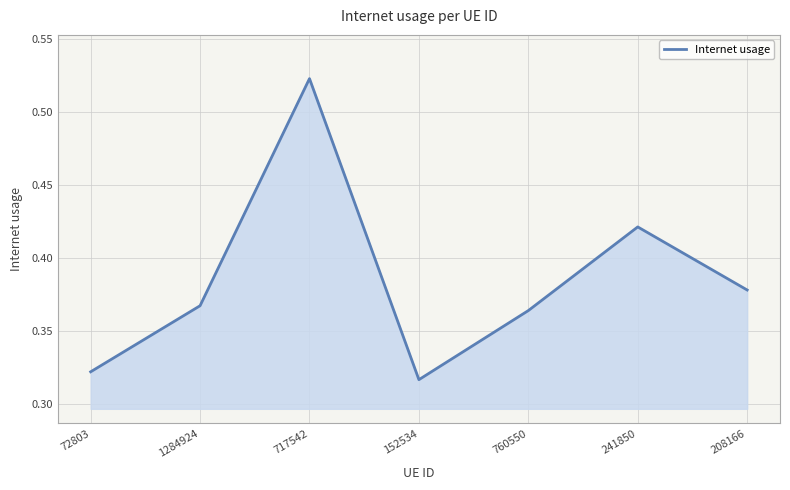

Which label corresponds to the largest value in the chart?

717542